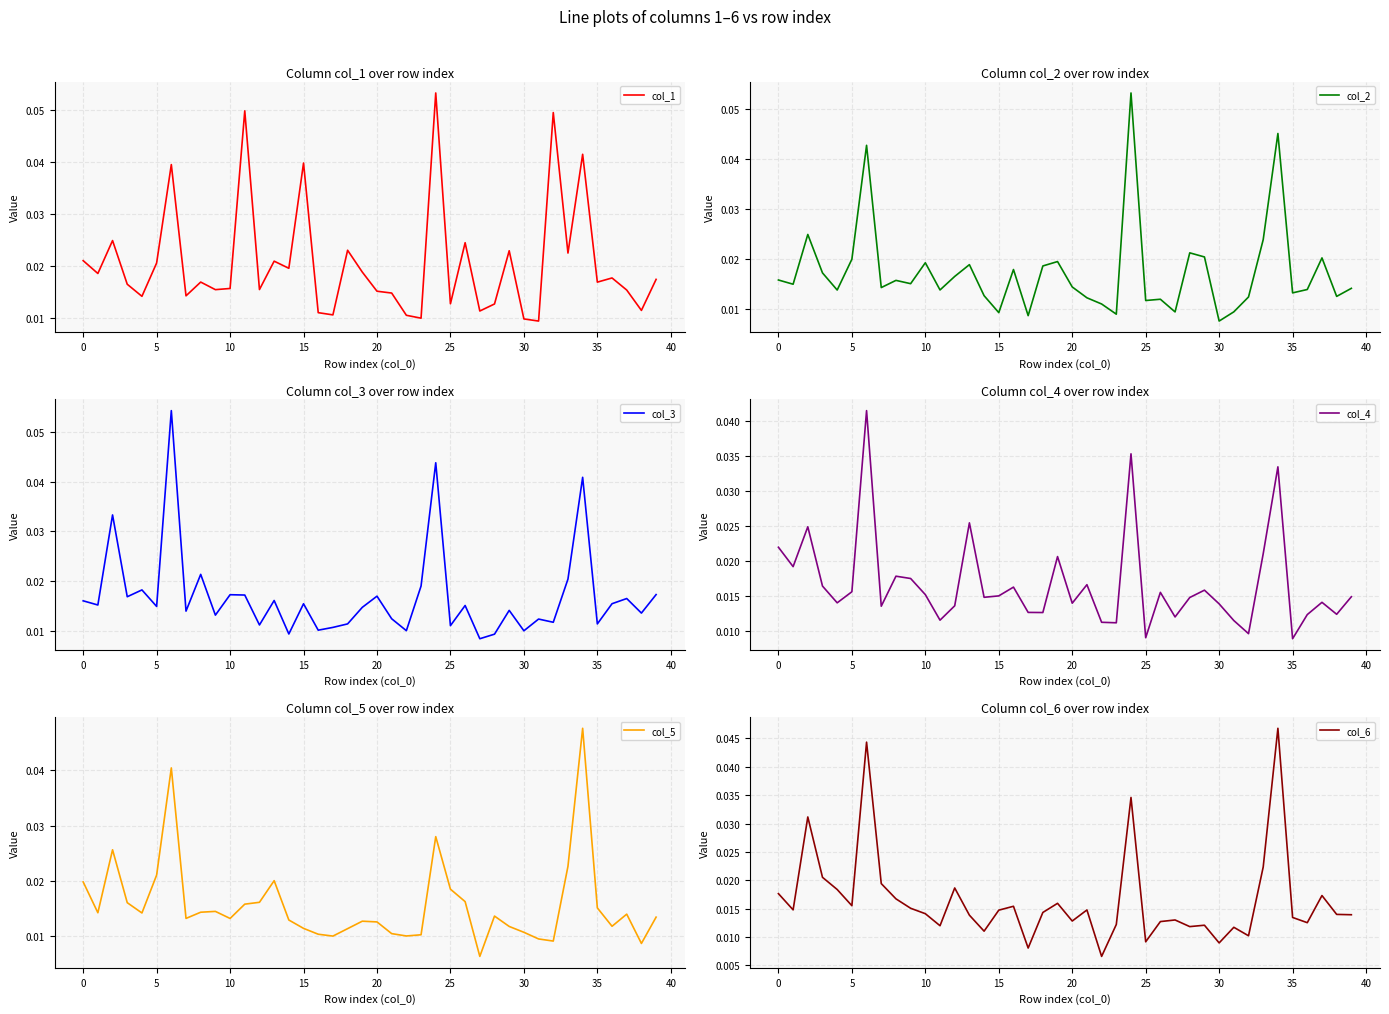

Which series ends up on top after the final intersection of col_3 and col_1?

col_1